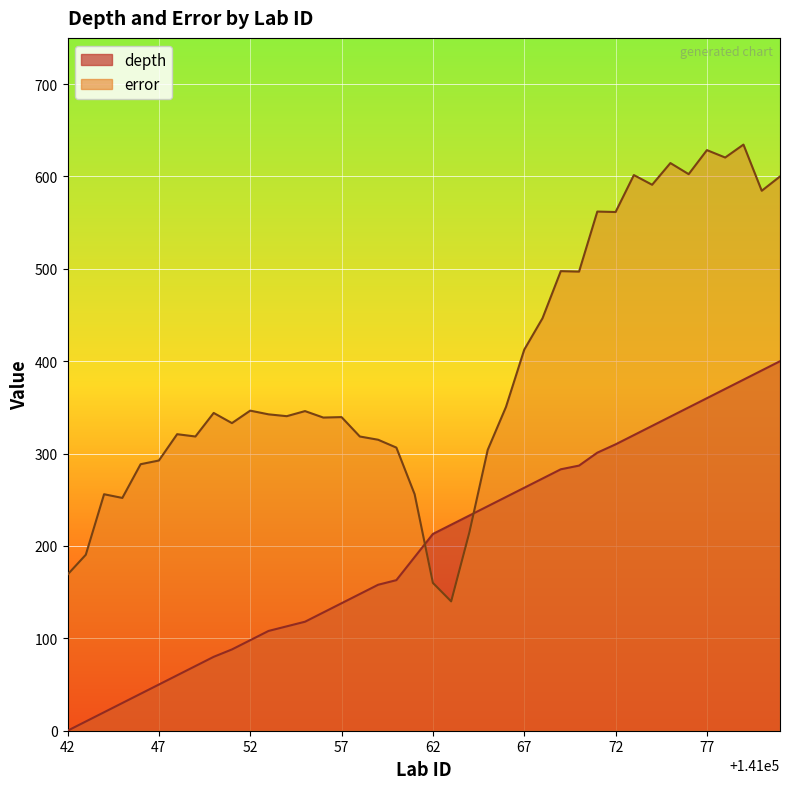

True or false: error has more than 2 interior local peaks.

True